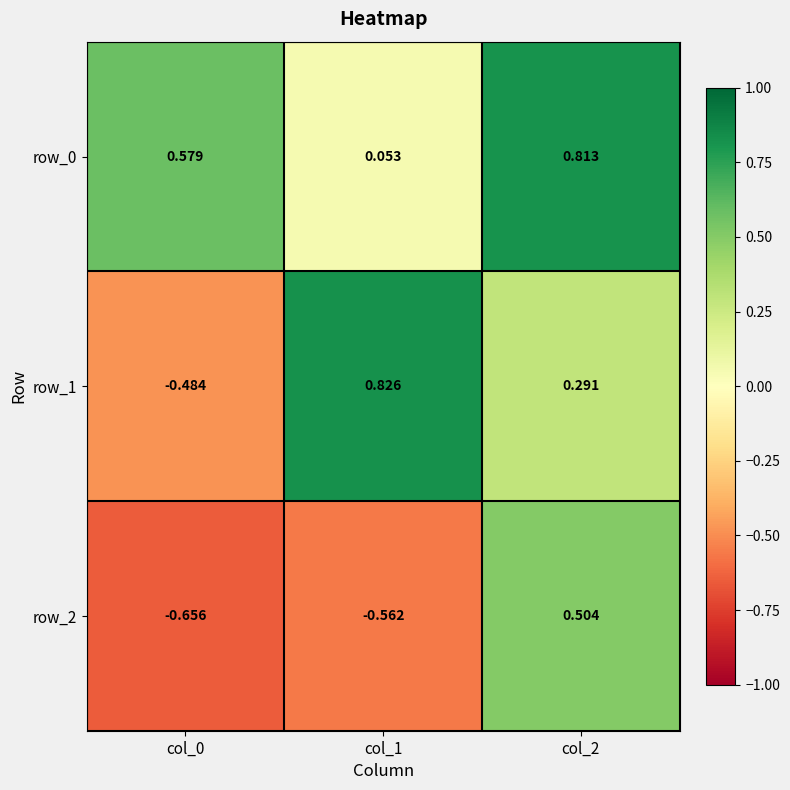

Where is row_2 nearest to the value 0?

col_2